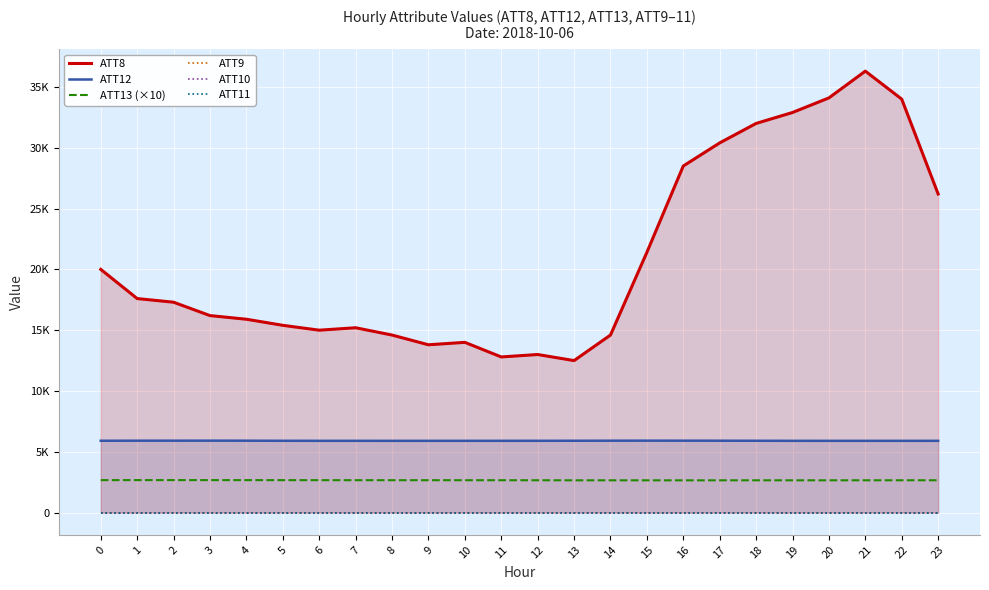

In ATT12, how many points are higher than both neighbors (excluding endpoints)?

4